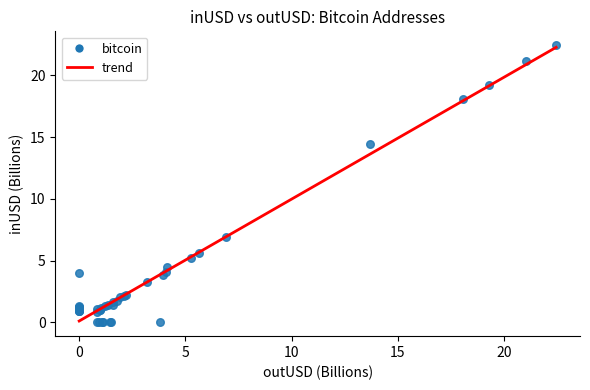

What Y value in the scatter plot is closest to 11?

14.4